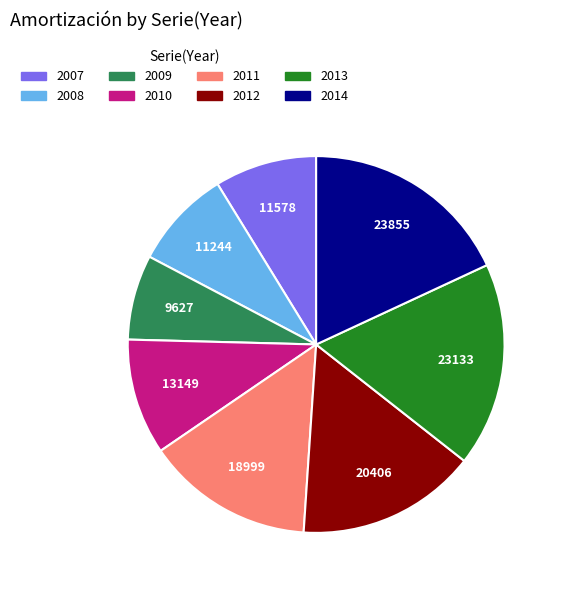

Between 2012 and 2009, which is larger?

2012